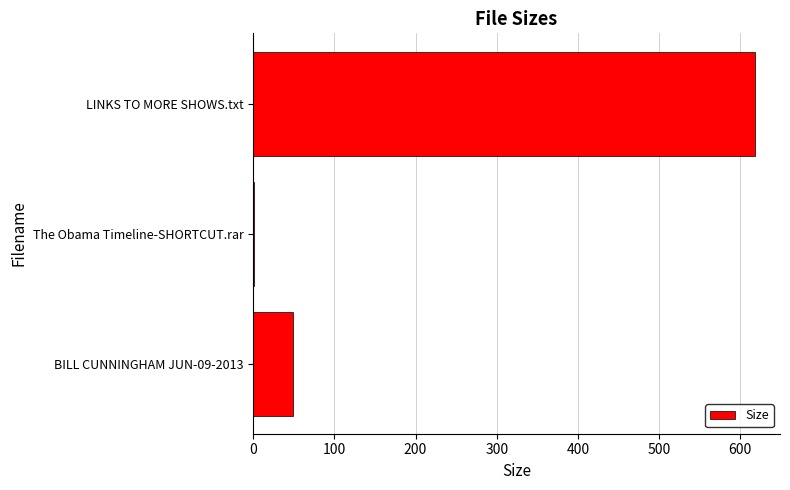

What value does the data have at LINKS TO MORE SHOWS.txt?

618.0